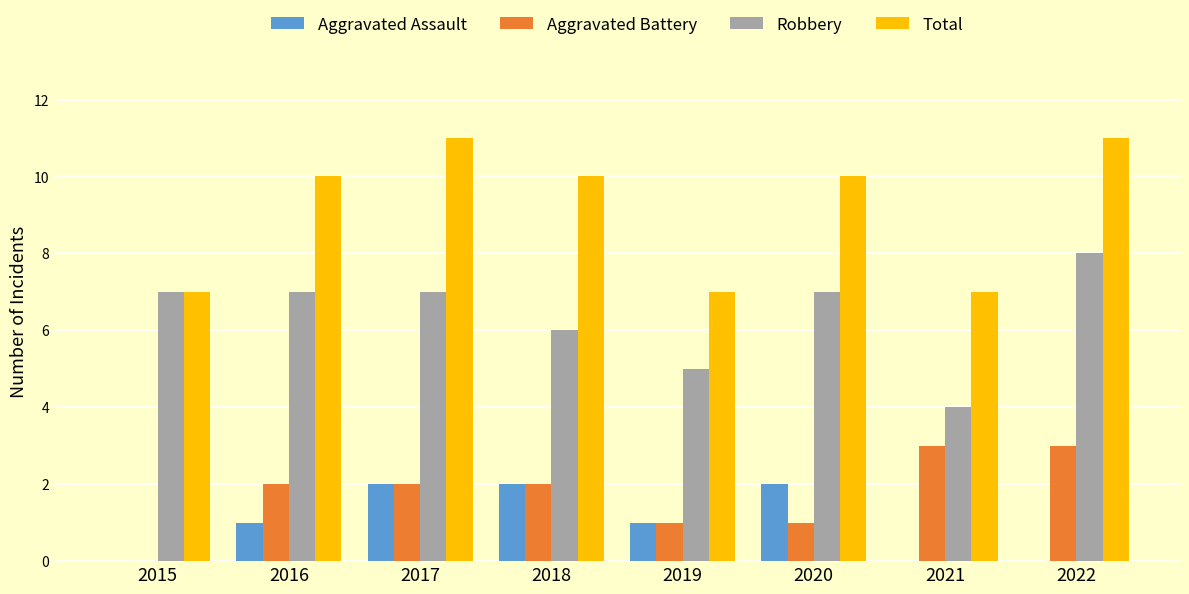

Is the value of Robbery at 2017 greater than the value of Aggravated Assault at 2015?

Yes